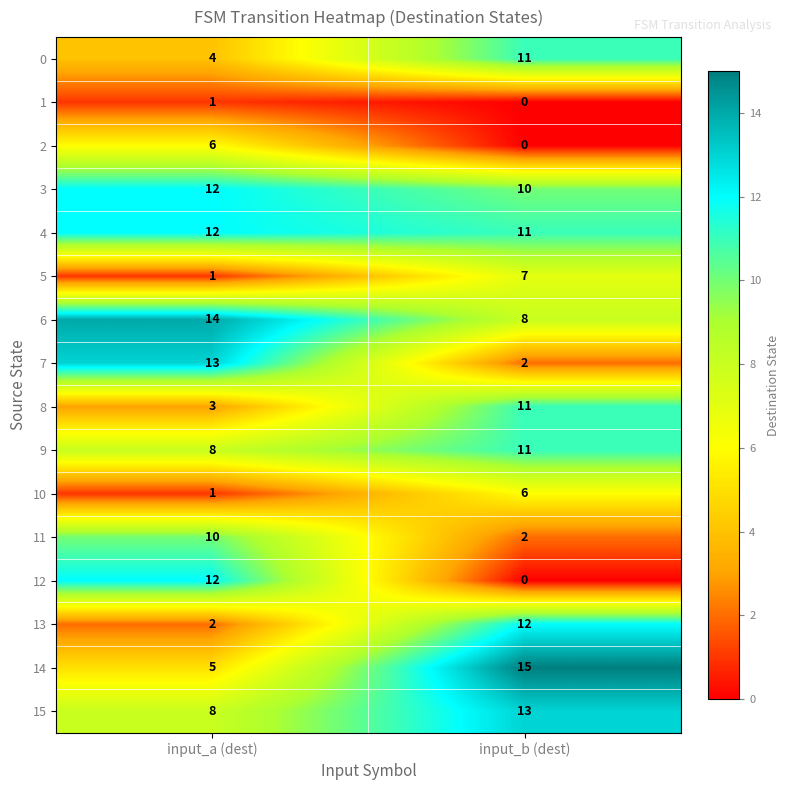

Between input_a (dest) and input_b (dest), which series saw the biggest shift?

12